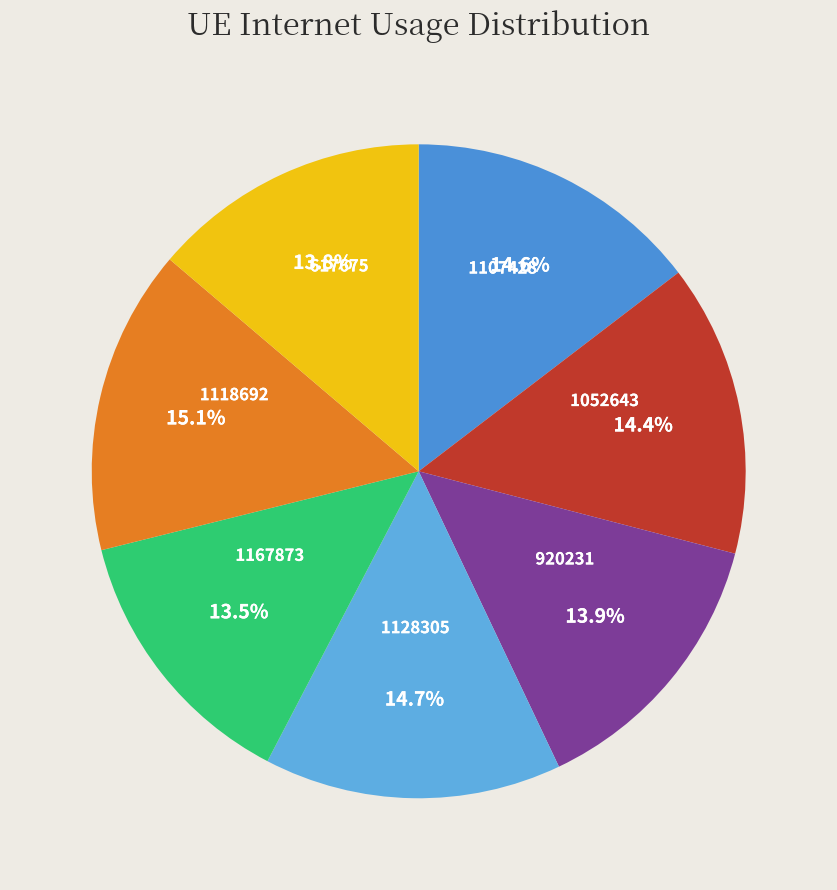

To the nearest percent, what is the combined percentage of 1167873 and 1052643?

28%